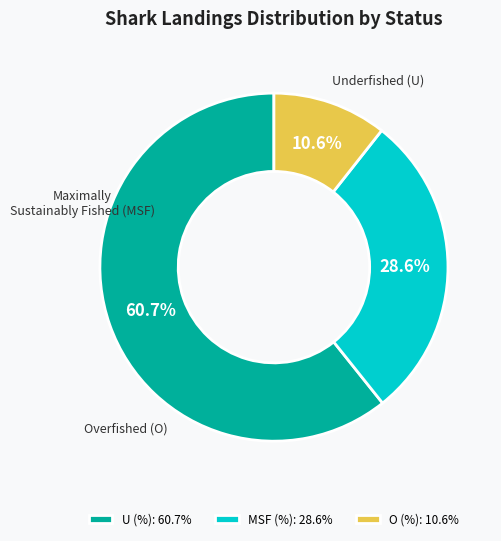

True or false: U (%) accounts for 53% of the total.

False